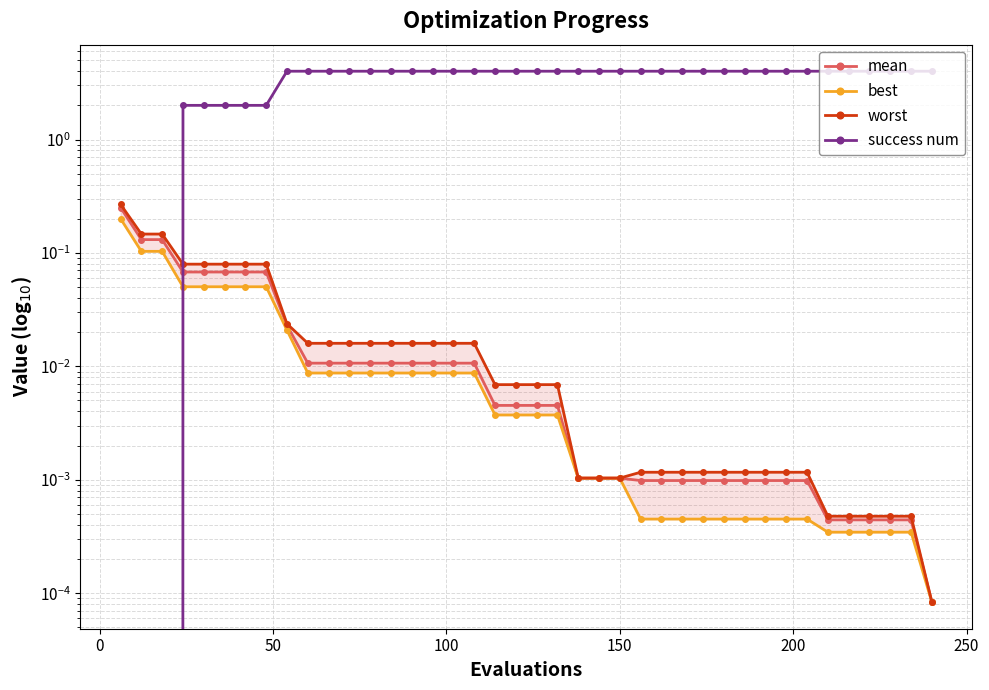

Which series ends up on top after the final intersection of best and success num?

success num